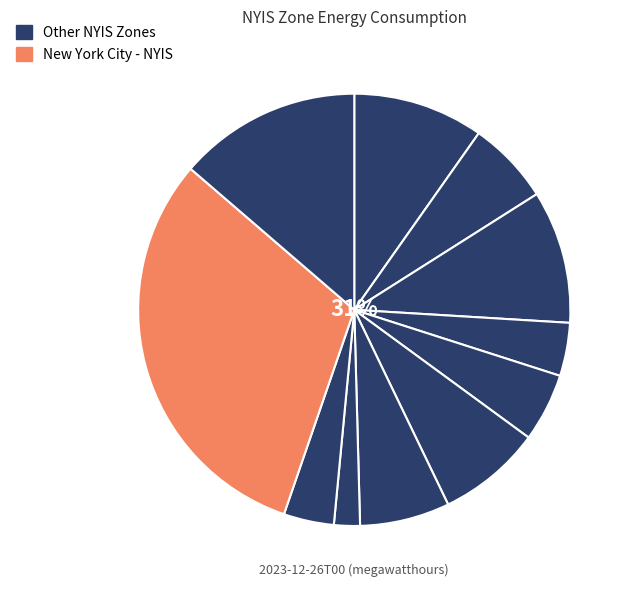

To the nearest percent, what is the combined percentage of Millwood - NYIS and Capital - NYIS?

10%